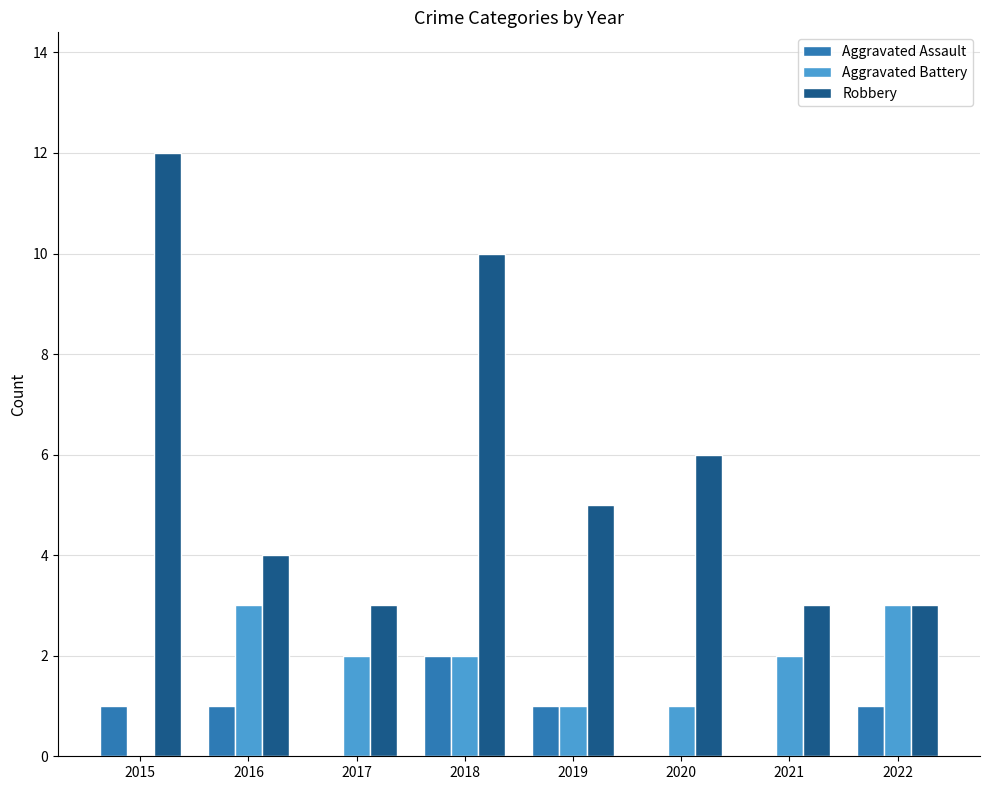

Reading left to right, extract all data points from this chart.

Aggravated Assault: 2015=1	2016=1	2017=0	2018=2	2019=1	2020=0	2021=0	2022=1
Aggravated Battery: 2015=0	2016=3	2017=2	2018=2	2019=1	2020=1	2021=2	2022=3
Robbery: 2015=12	2016=4	2017=3	2018=10	2019=5	2020=6	2021=3	2022=3